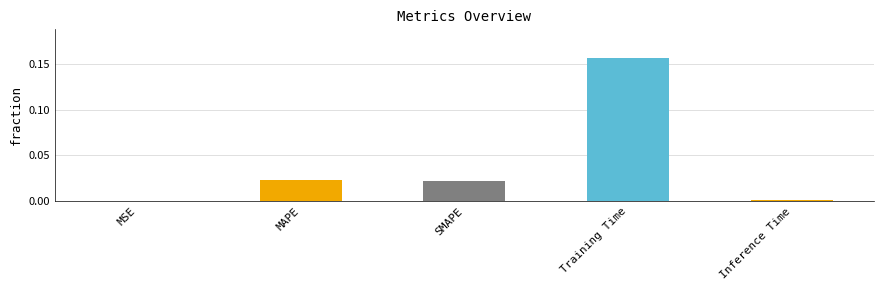

Which has a higher value, MSE or Training Time?

Training Time